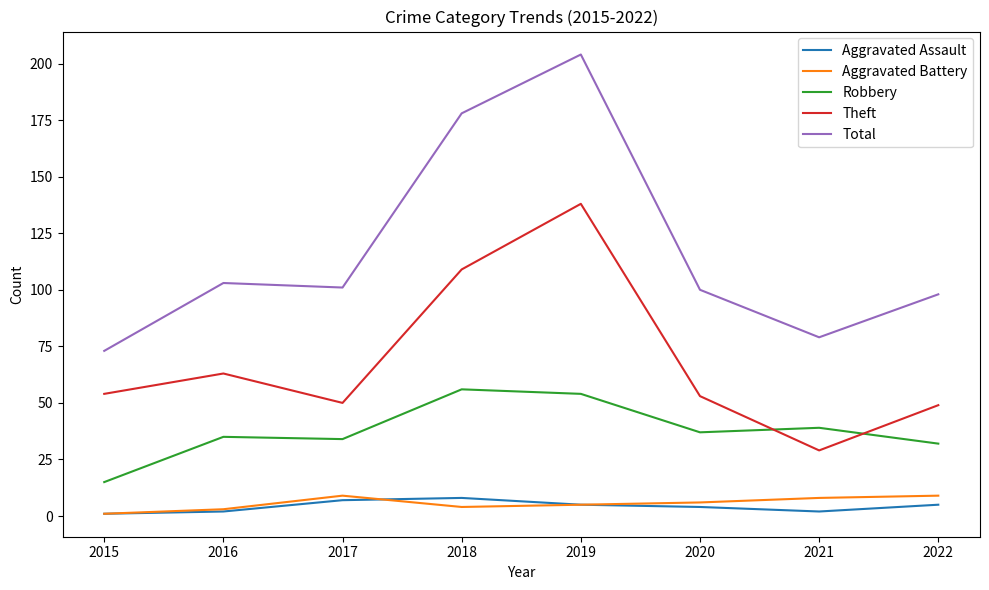

Between 2016 and 2018, which series saw the biggest shift?

Total